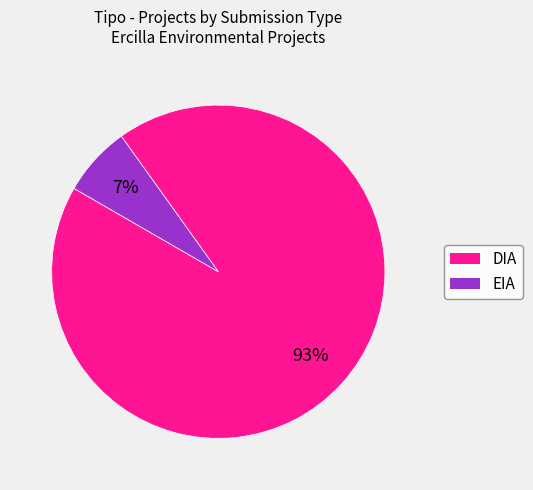

To the nearest percent, what is the combined percentage of EIA and DIA?

100%